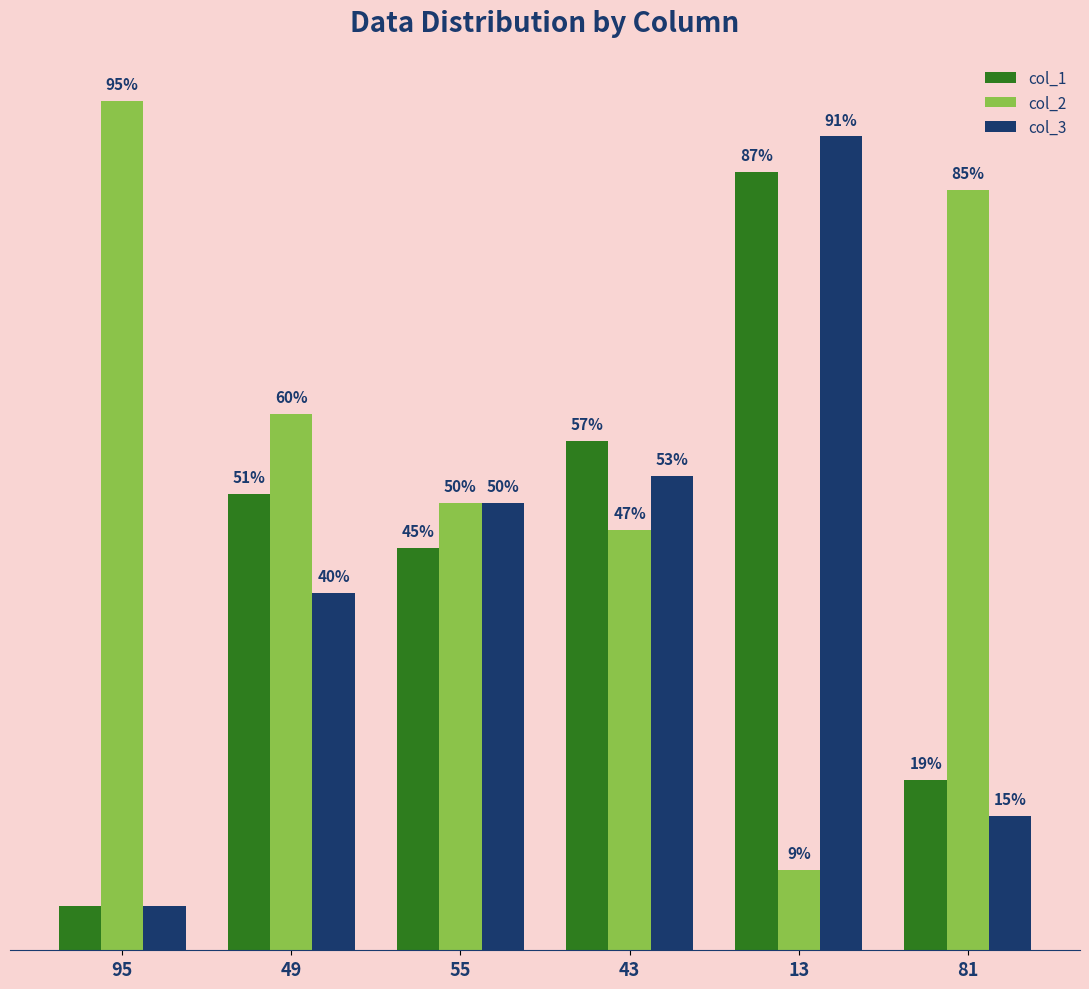

Between 95 and 49, which series saw the biggest shift?

col_1